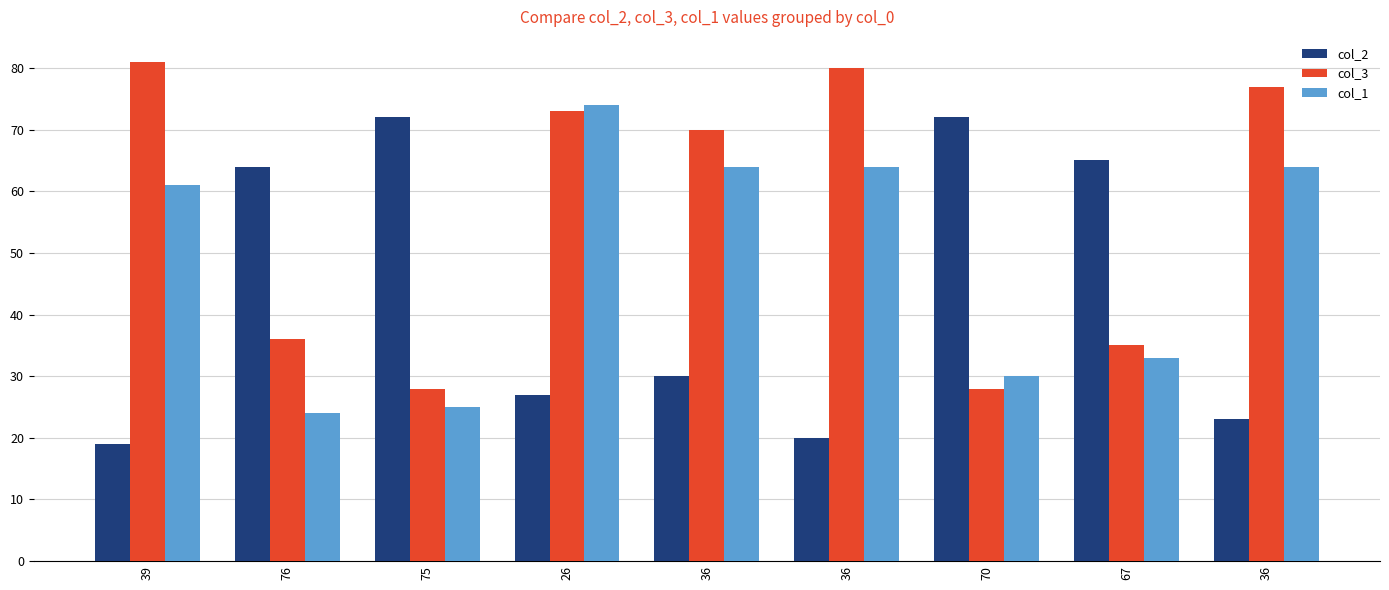

Count the number of categories in the chart.

9